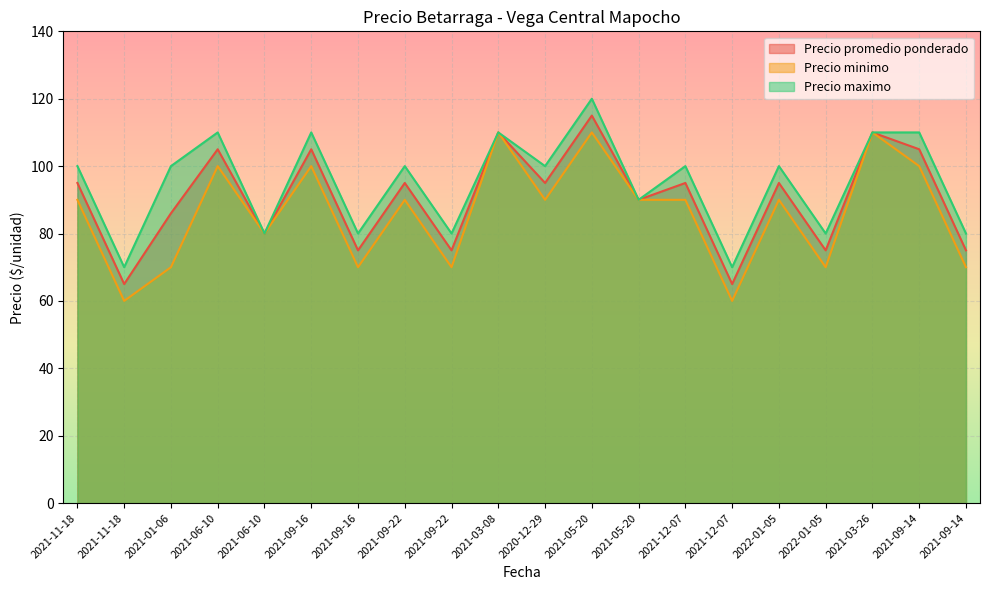

How many distinct data groups are displayed?

3